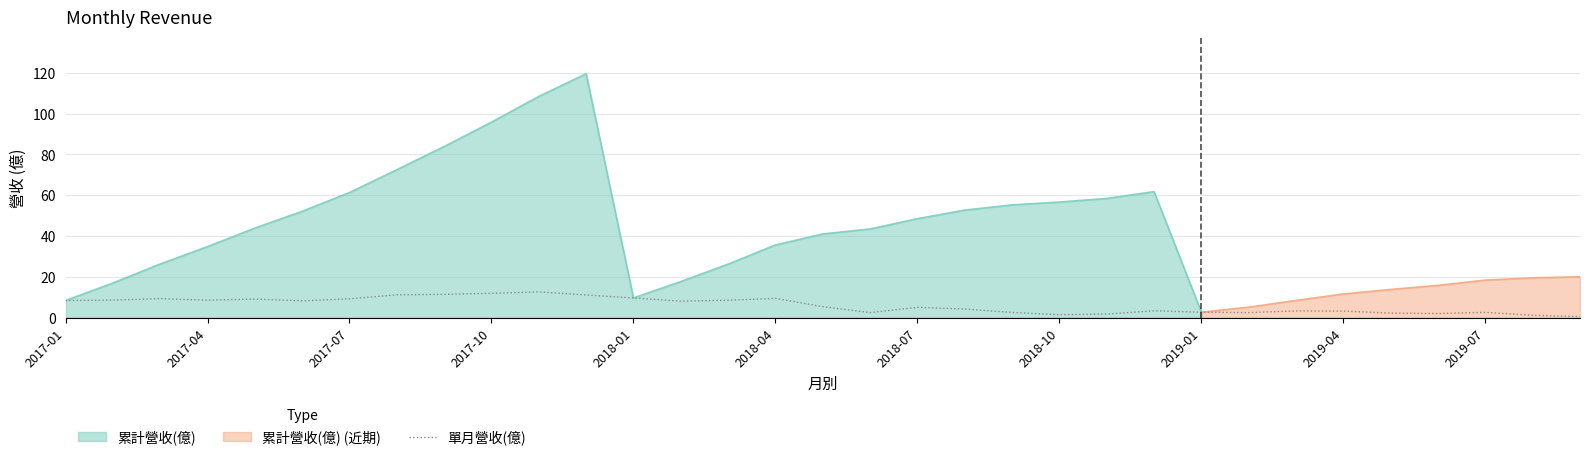

How many points are higher than both their immediate neighbors (excluding endpoints)?

8